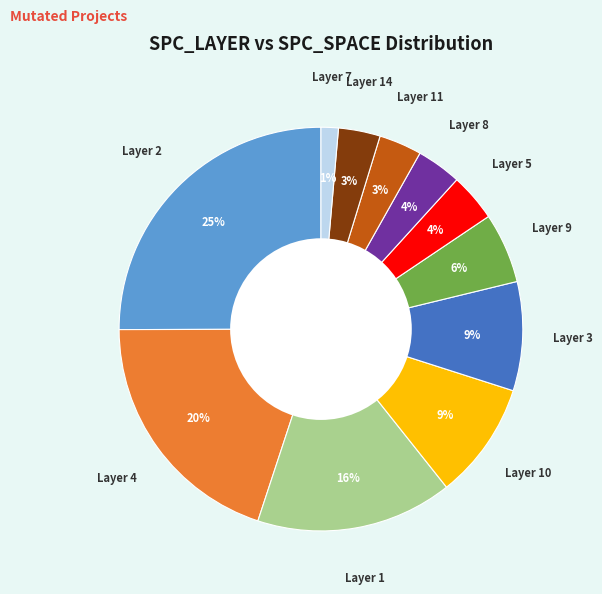

To the nearest percent, what is the average slice percentage?

9%